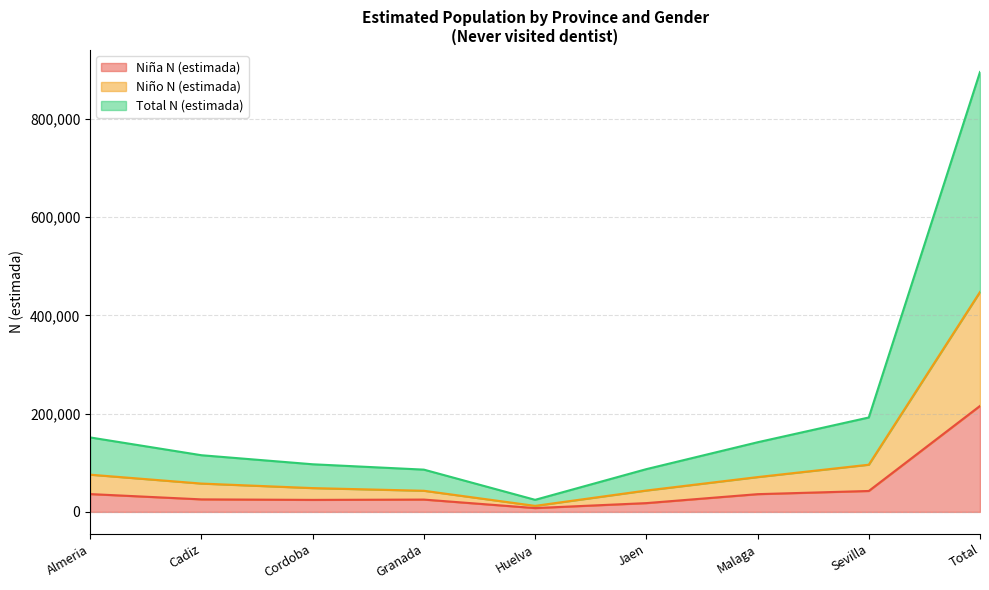

Rank the series by their average value, from lowest to highest.

Niña N (estimada), Niño N (estimada), Total N (estimada)